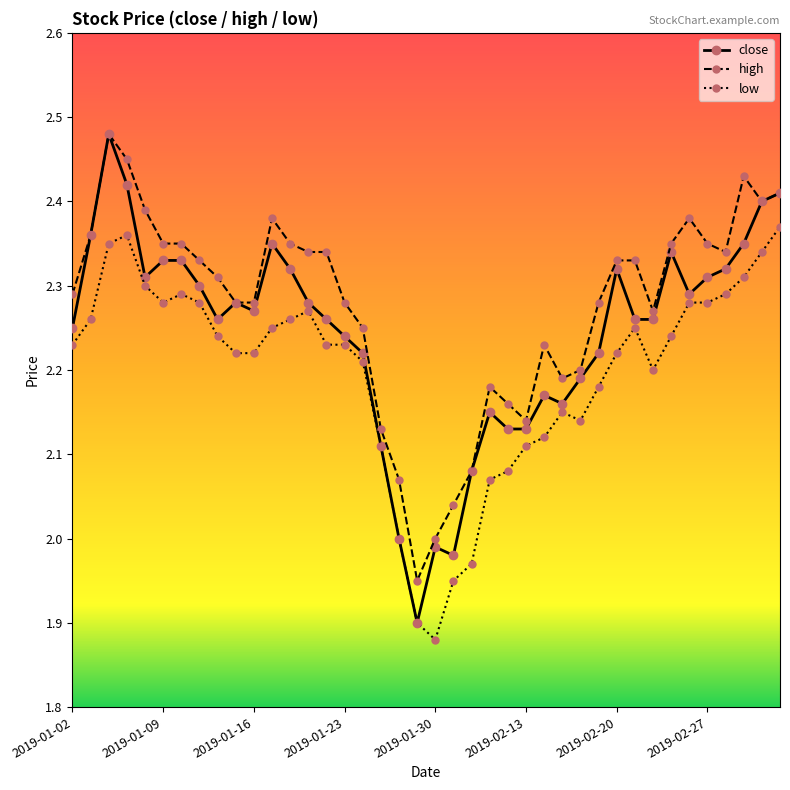

True or false: high has more than 2 interior local peaks.

True